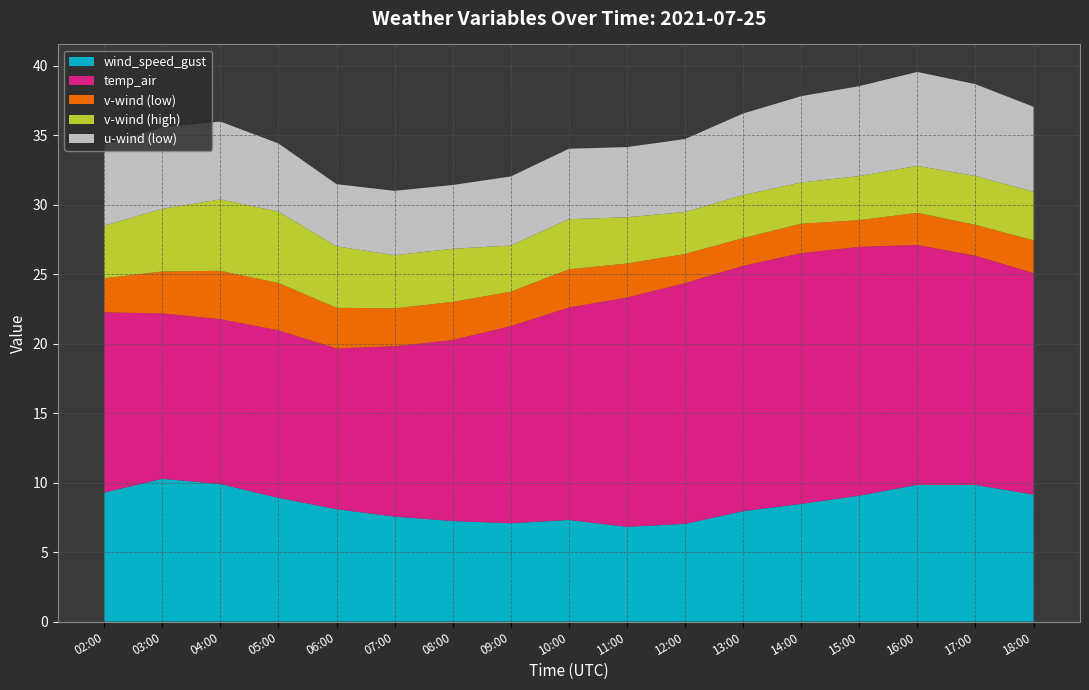

Reading right to left, what are all the values shown in this chart?

wind_speed_gust: 18:00=9.1	17:00=9.8	16:00=9.8	15:00=9.1	14:00=8.5	13:00=7.9	12:00=7.0	11:00=6.8	10:00=7.3	09:00=7.1	08:00=7.2	07:00=7.6	06:00=8.1	05:00=8.9	04:00=9.9	03:00=10.3	02:00=9.3
temp_air: 18:00=15.9	17:00=16.5	16:00=17.3	15:00=17.9	14:00=18.0	13:00=17.7	12:00=17.3	11:00=16.5	10:00=15.3	09:00=14.2	08:00=13.0	07:00=12.3	06:00=11.6	05:00=12.1	04:00=11.9	03:00=11.9	02:00=13.0
v-wind (low): 18:00=2.4	17:00=2.2	16:00=2.3	15:00=1.9	14:00=2.1	13:00=2.0	12:00=2.1	11:00=2.4	10:00=2.8	09:00=2.5	08:00=2.7	07:00=2.7	06:00=2.9	05:00=3.4	04:00=3.5	03:00=3.0	02:00=2.4
v-wind (high): 18:00=3.5	17:00=3.5	16:00=3.4	15:00=3.2	14:00=3.0	13:00=3.1	12:00=3.0	11:00=3.3	10:00=3.6	09:00=3.3	08:00=3.8	07:00=3.8	06:00=4.4	05:00=5.1	04:00=5.1	03:00=4.5	02:00=3.8
u-wind (low): 18:00=6.1	17:00=6.6	16:00=6.8	15:00=6.5	14:00=6.2	13:00=5.9	12:00=5.3	11:00=5.1	10:00=5.1	09:00=5.0	08:00=4.6	07:00=4.6	06:00=4.5	05:00=4.9	04:00=5.6	03:00=5.8	02:00=5.8